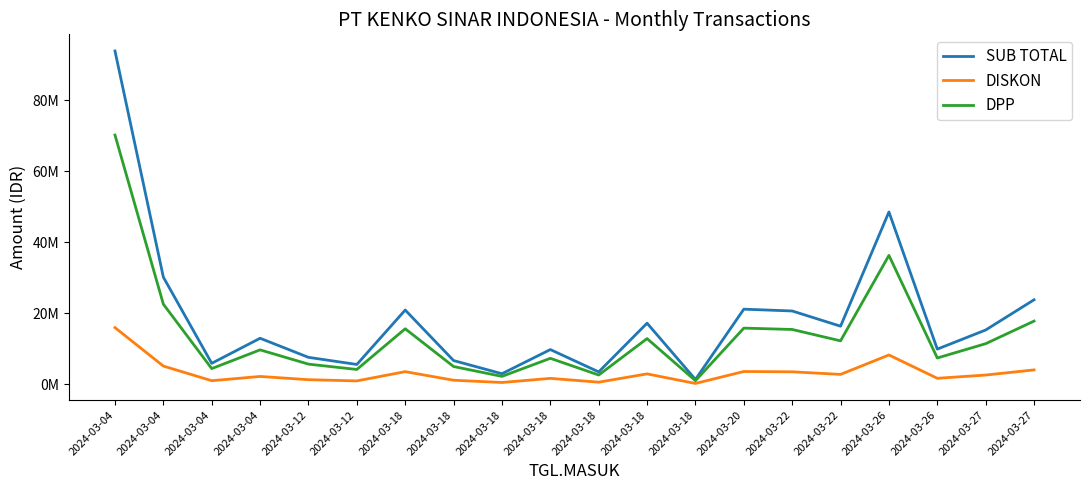

Does the chart display data point markers on the line(s)?

No